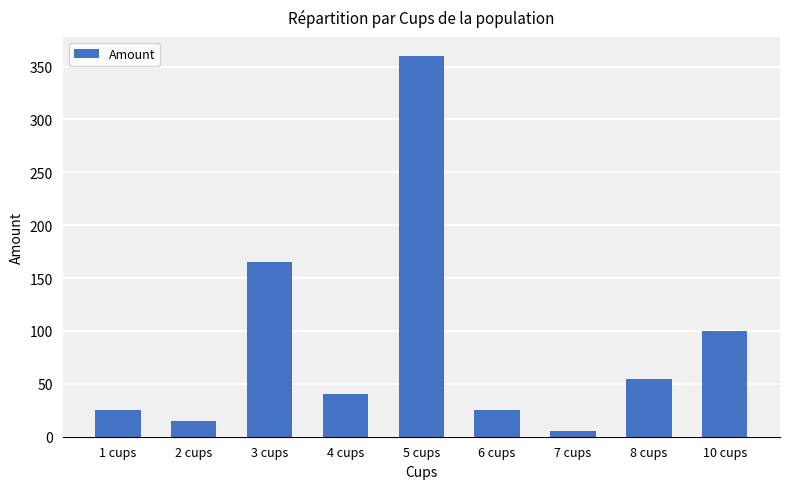

At which label is the value closest to 182?

3 cups